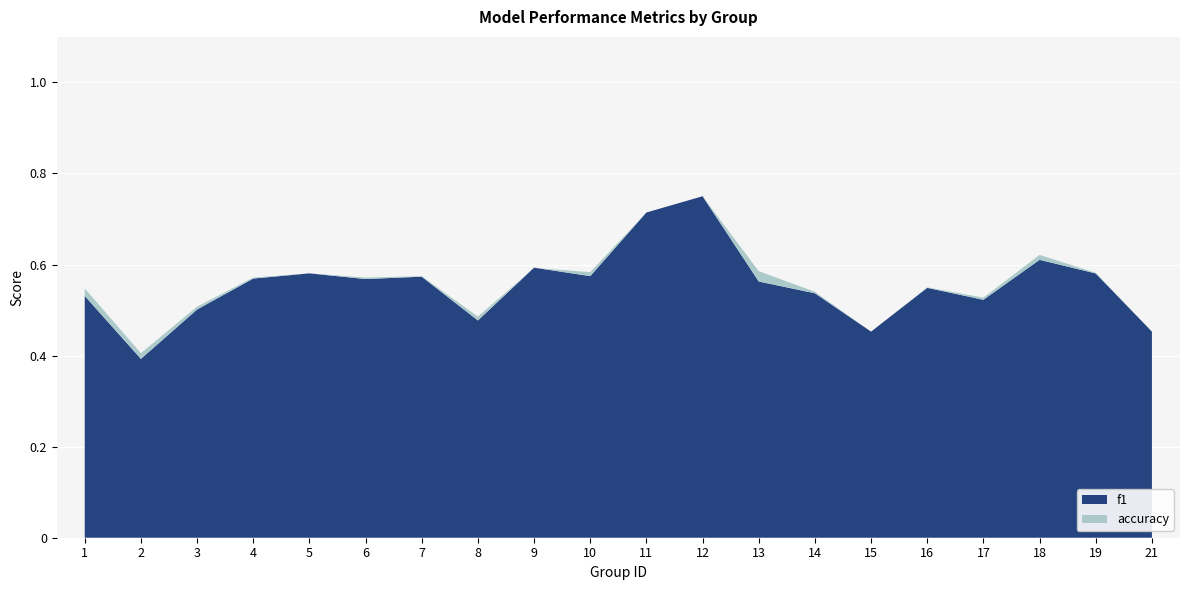

Reading left to right, transcribe all the data shown in this chart.

f1: 1=0.5	2=0.4	3=0.5	4=0.6	5=0.6	6=0.6	7=0.6	8=0.5	9=0.6	10=0.6	11=0.7	12=0.8	13=0.6	14=0.5	15=0.5	16=0.5	17=0.5	18=0.6	19=0.6	21=0.5
accuracy: 1=0.5	2=0.4	3=0.5	4=0.6	5=0.6	6=0.6	7=0.6	8=0.5	9=0.6	10=0.6	11=0.7	12=0.8	13=0.6	14=0.5	15=0.5	16=0.6	17=0.5	18=0.6	19=0.6	21=0.5